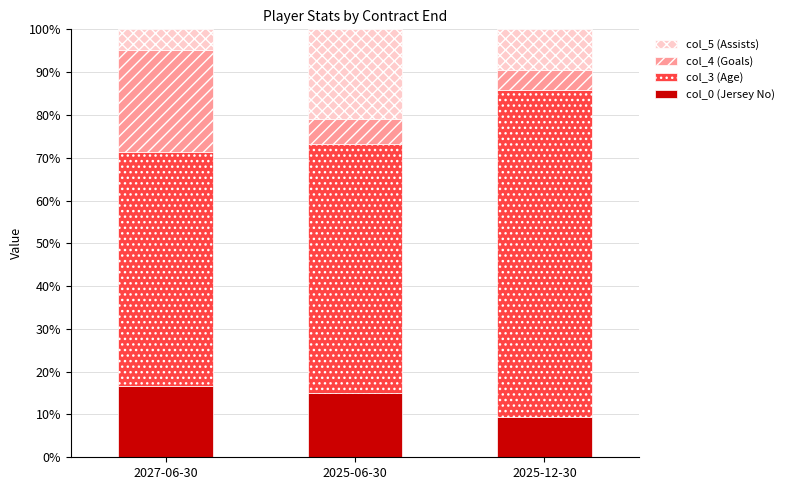

How many data points in col_0 (Jersey No) are above 14?

2